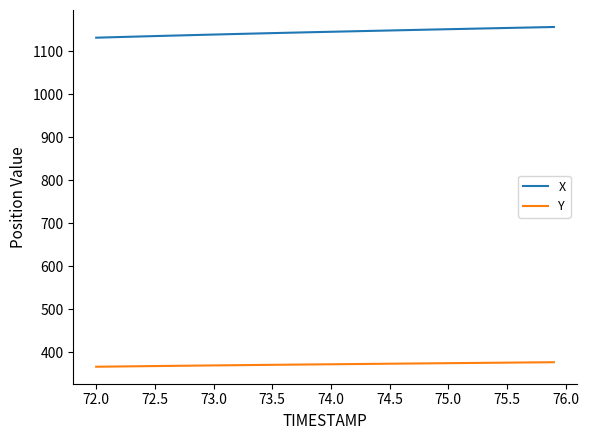

True or false: X and Y cross at least once.

False